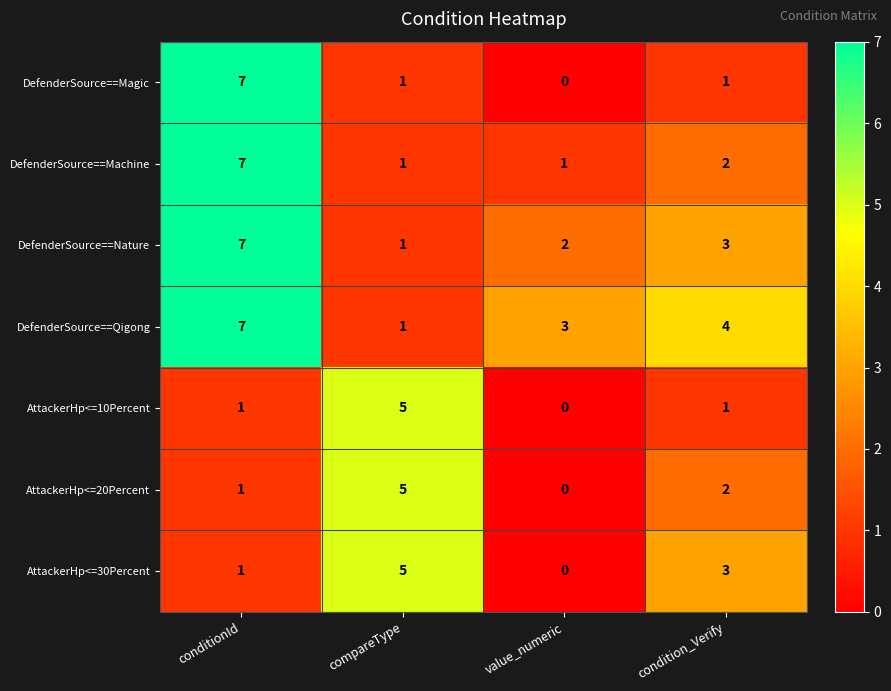

The DefenderSource==Qigong series shows 5 at conditionId. True or false?

False